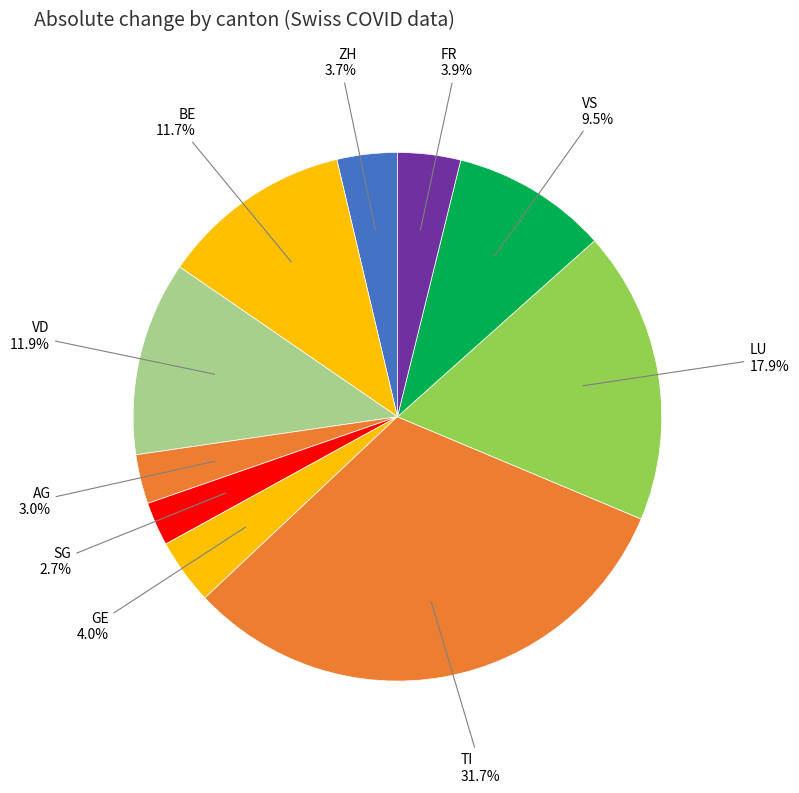

How many segments does this pie chart have?

10